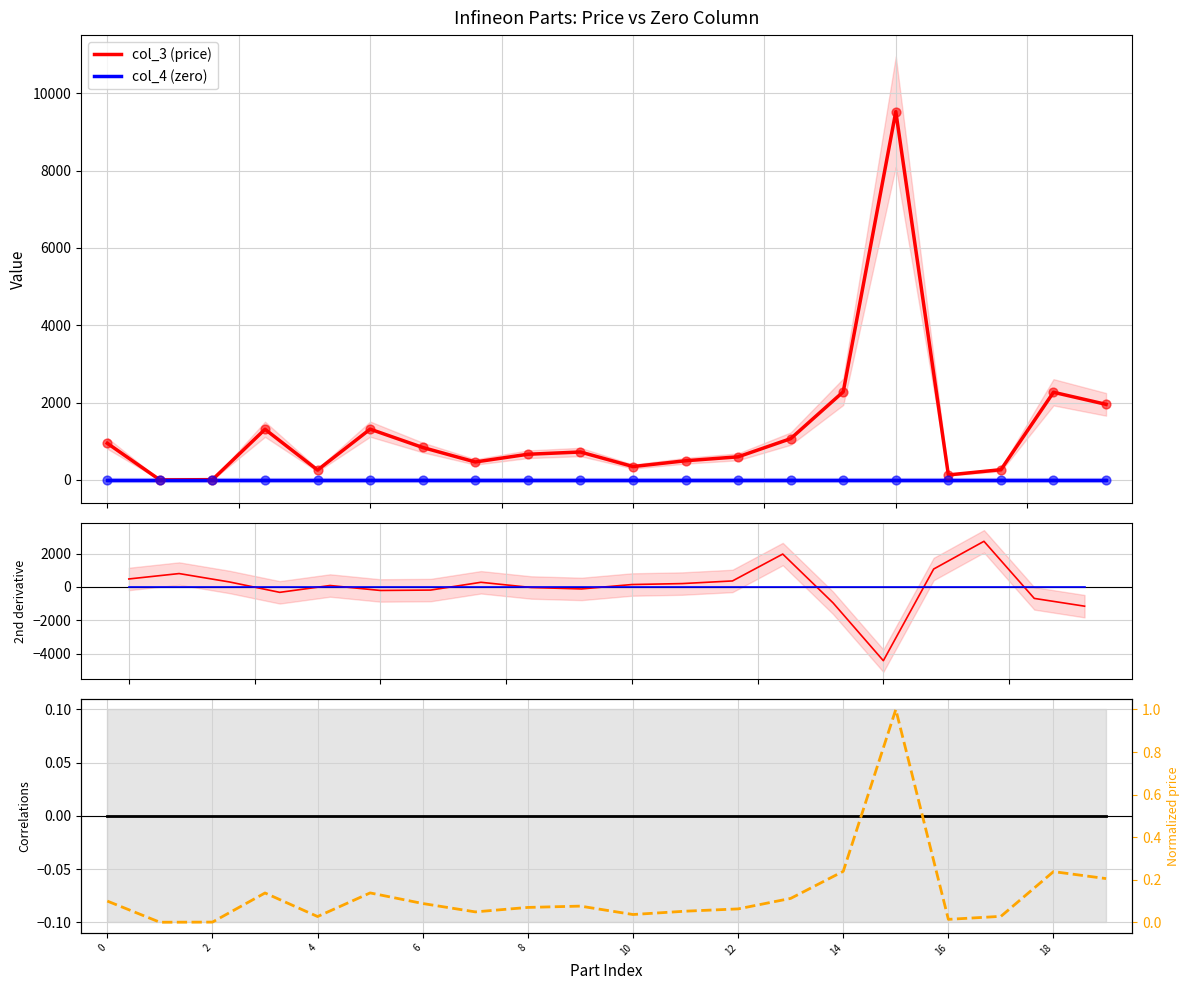

Is the value of col_4 (zero) at 8 greater than the value of col_3 (price) at 6?

No